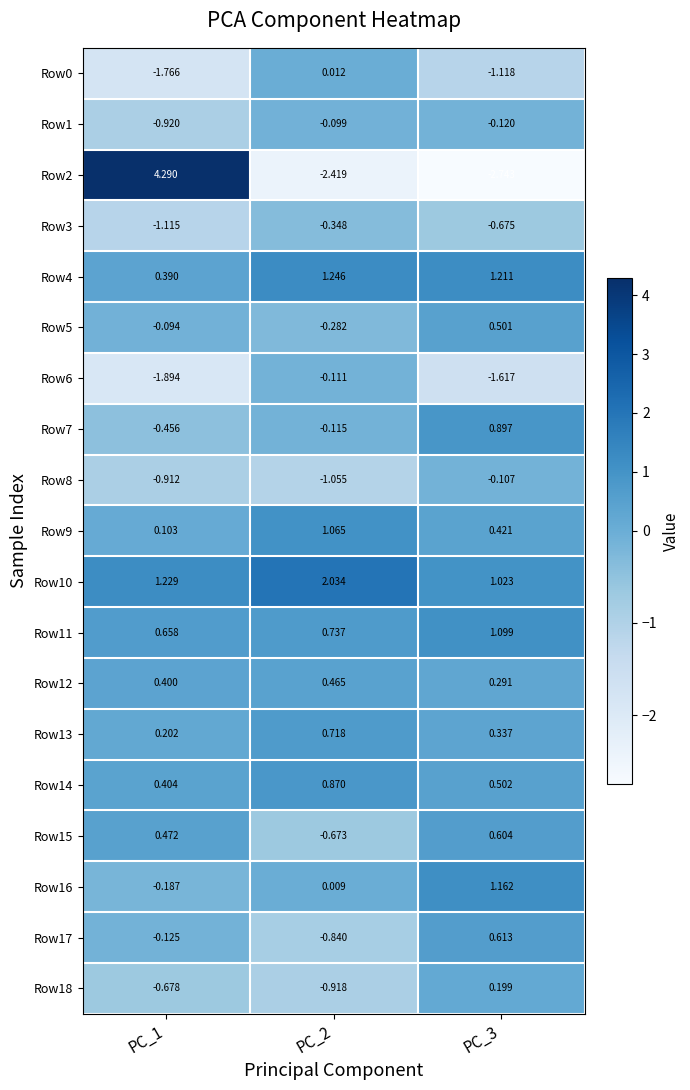

How many values in the Row16 series are below 0?

1